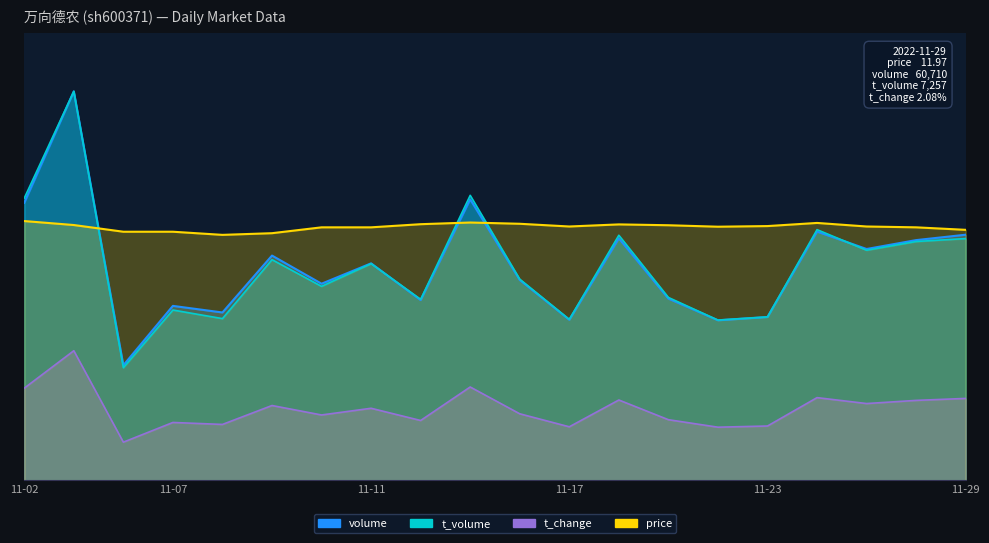

At which category does t_volume reach its first local valley?

2022-11-04